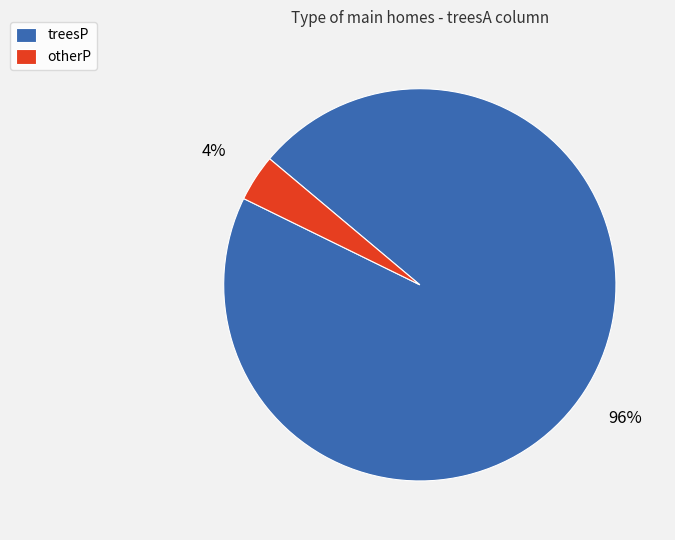

How many segments does this pie chart have?

2